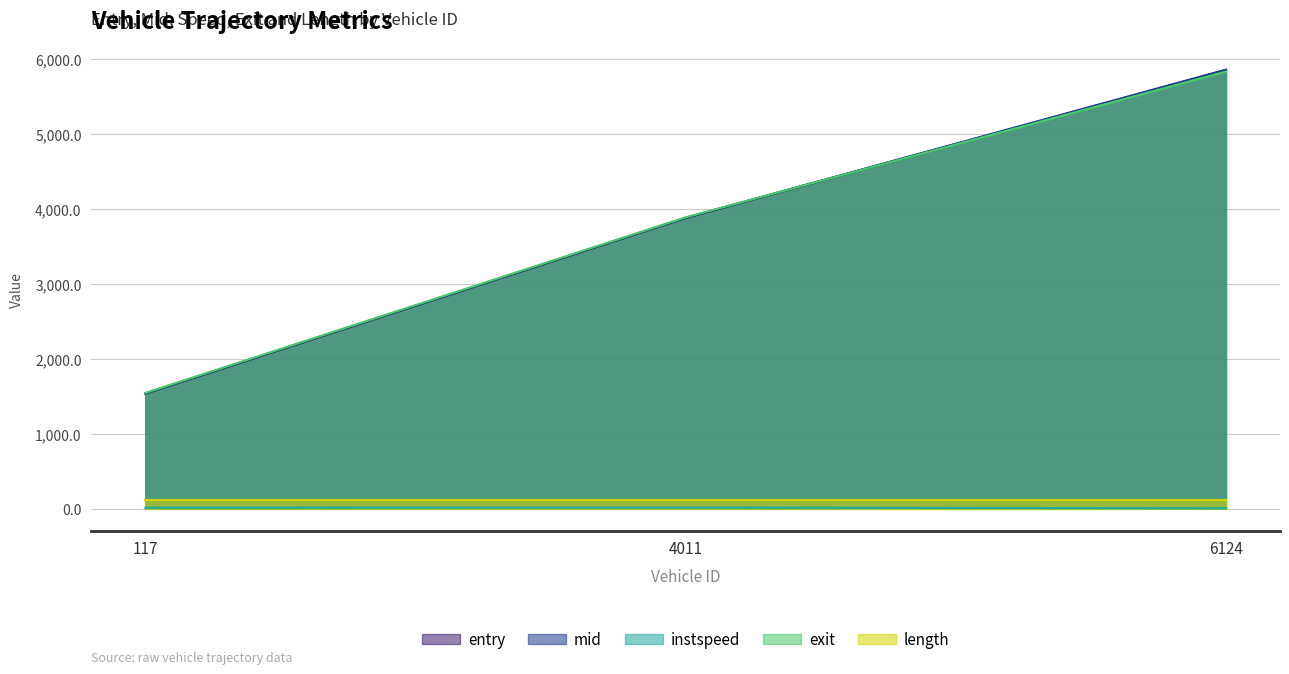

At which category is the sum across all series the highest?

6124